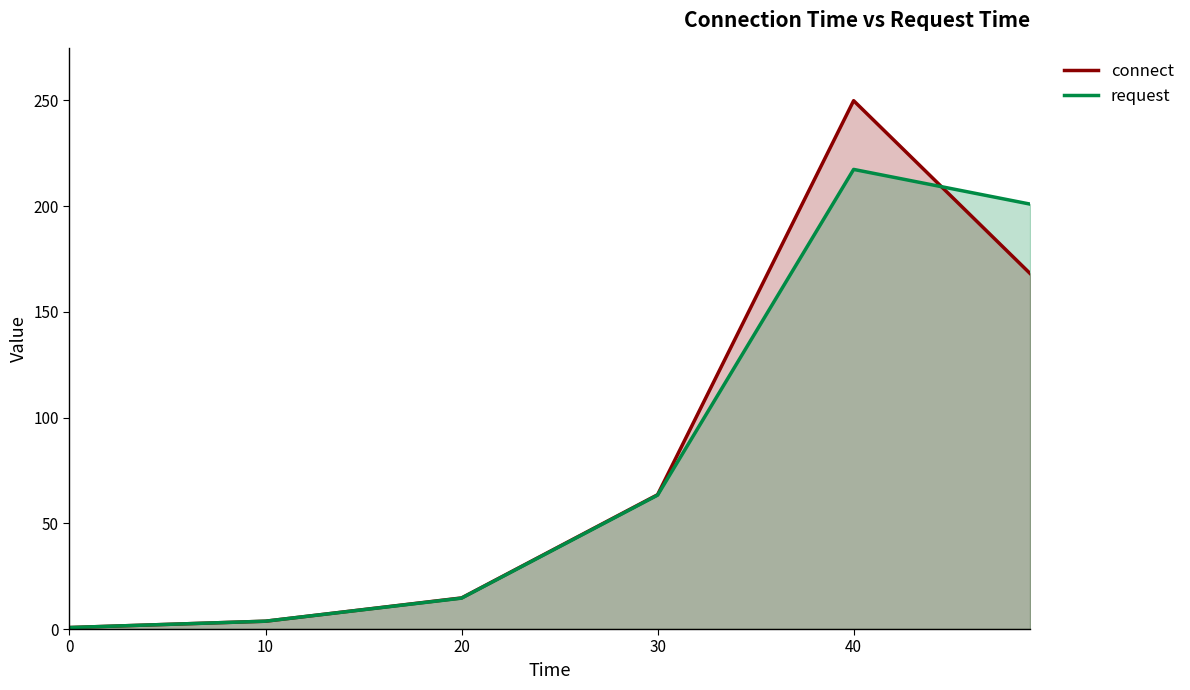

Is it true that connect equals 411.9 at 40?

False